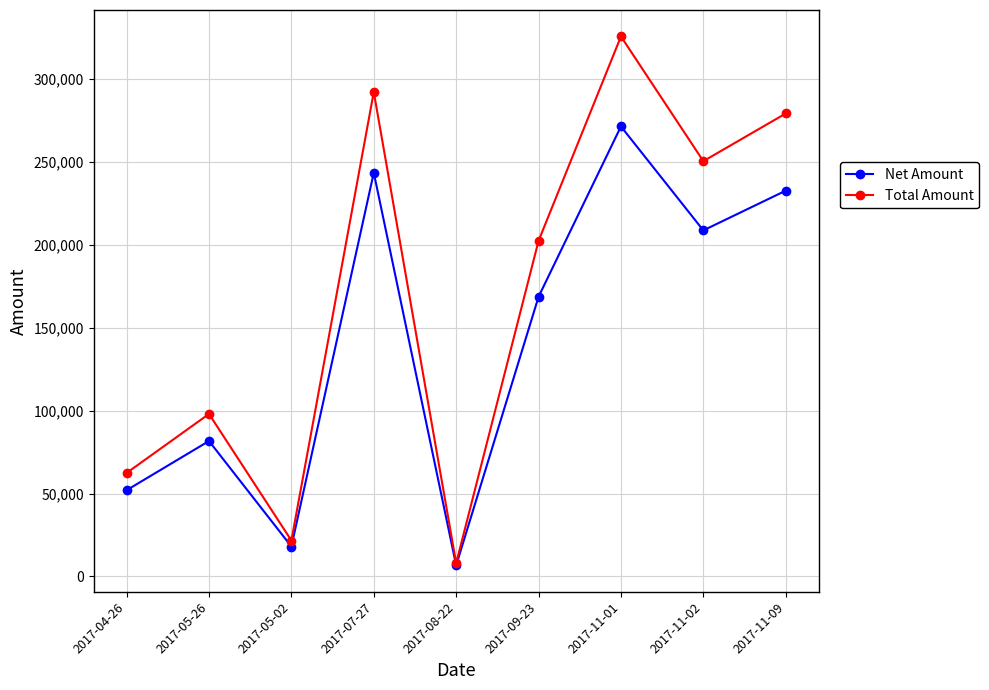

What is the total value across all series at 2017-11-02?

459004.0